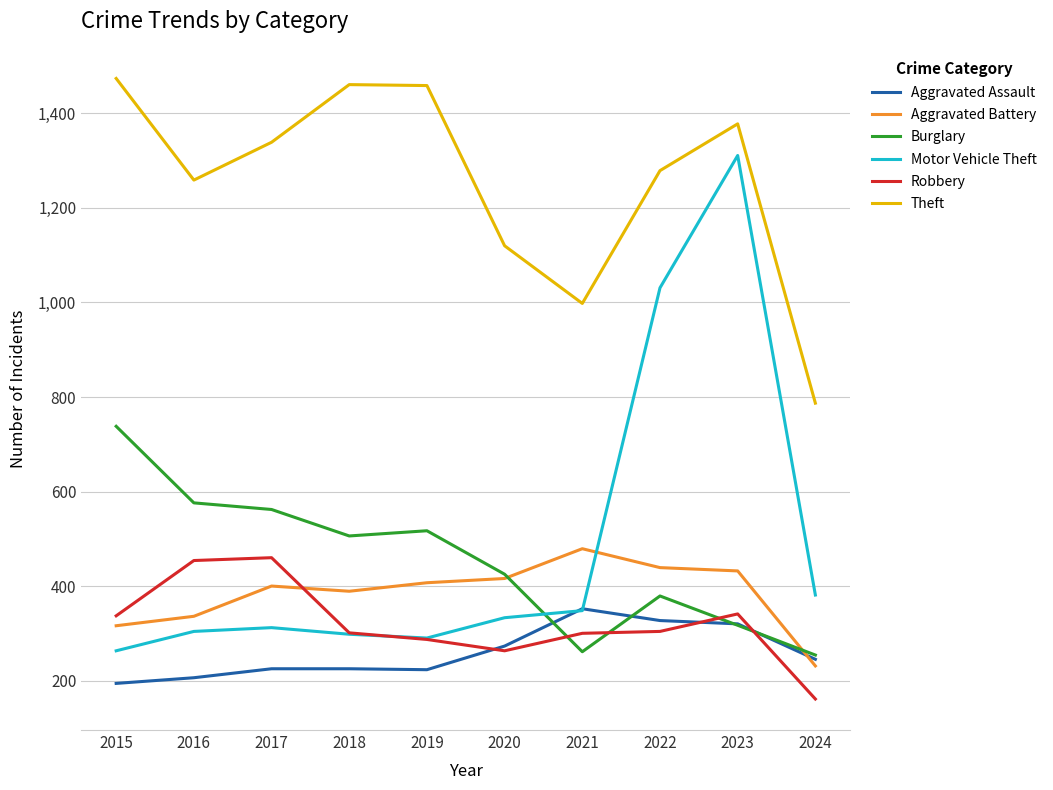

Which series ends up on top after the final intersection of Motor Vehicle Theft and Aggravated Assault?

Motor Vehicle Theft